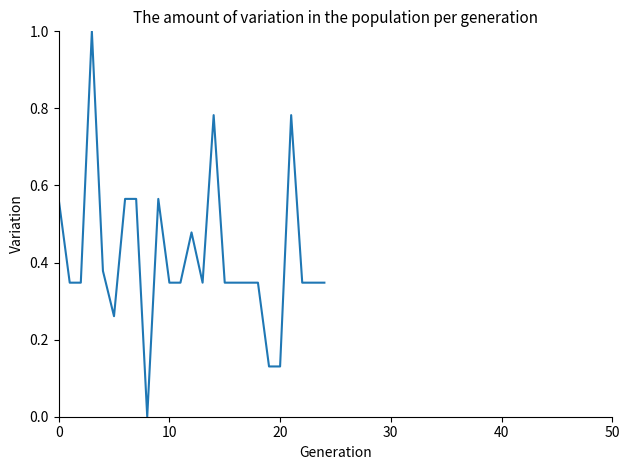

What is the difference between the maximum and minimum values?

1.0